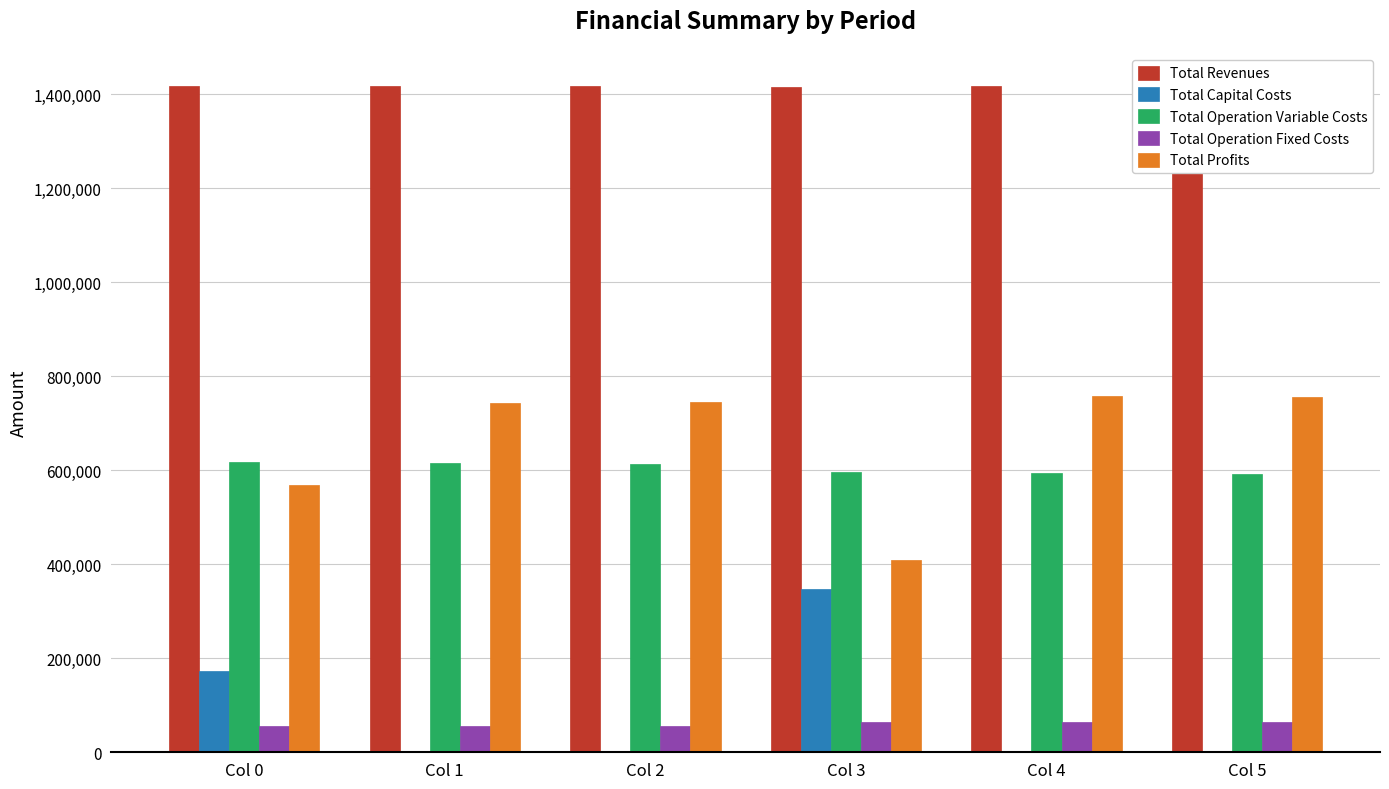

What is the total value across all series at Col 2?

2833305.7